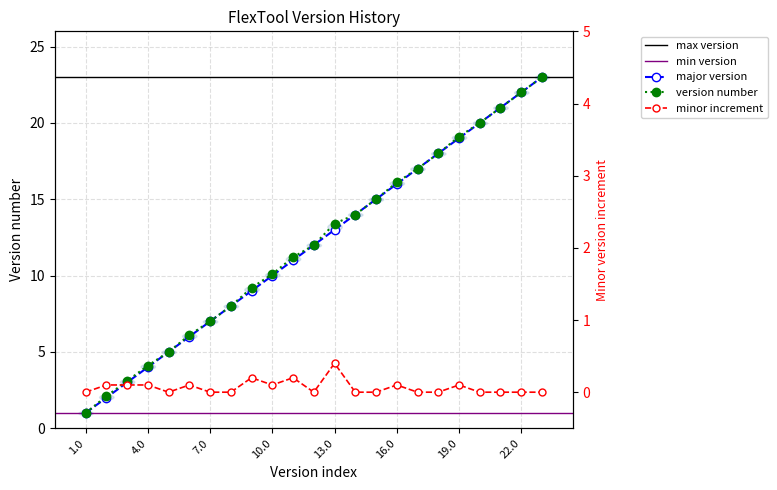

What is the difference between the major version values at 21.0 and 16.0?

5.0